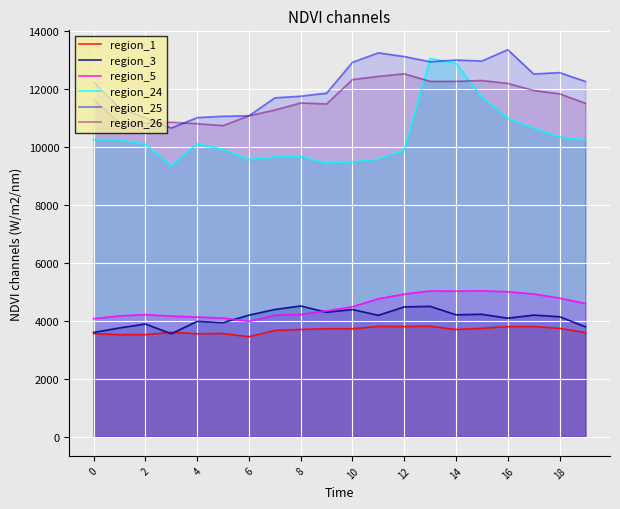

True or false: region_24 and region_5 intersect in this chart.

False